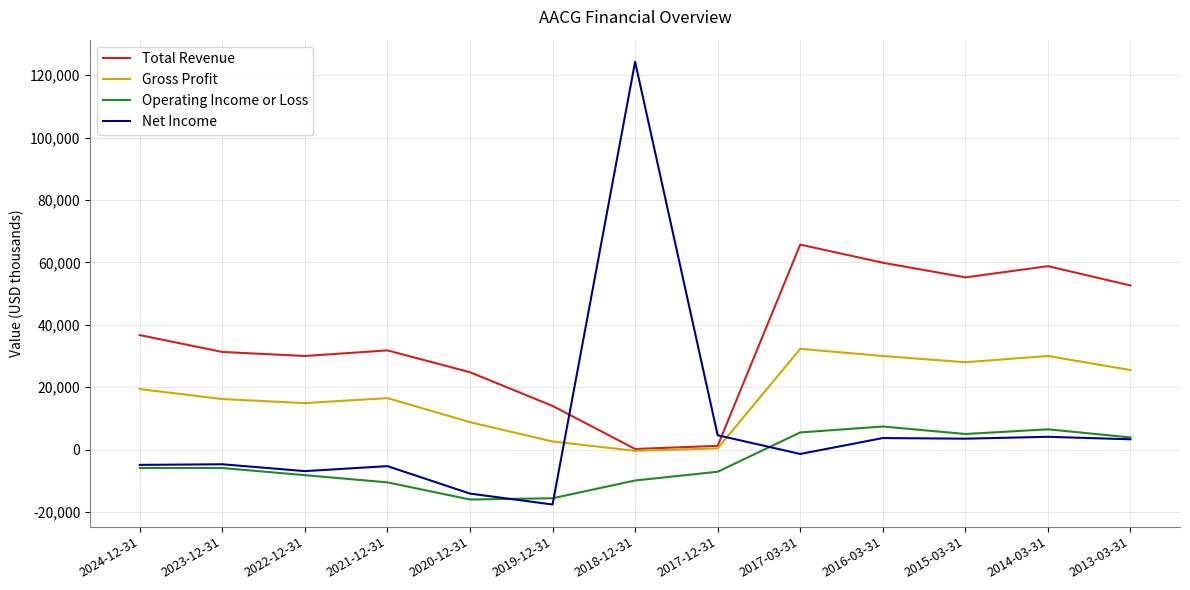

What is the minimum value for Operating Income or Loss?

-16000